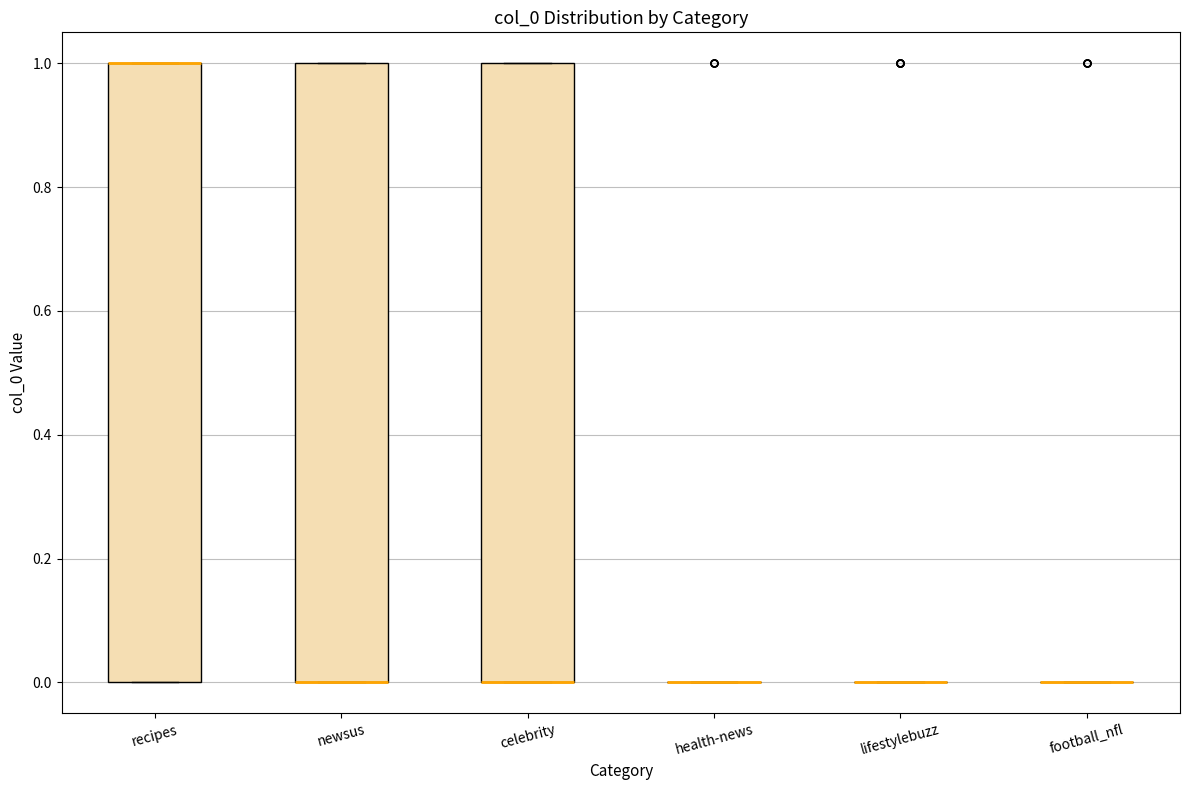

Reading left to right, transcribe this box plot: for each box, give where its median line is, the range the box spans, and where its two whiskers end, as read against the y-axis. The values are not printed on the chart, so give them approximately, as read against the axis.

recipes: median 1 (drawn on the box's upper edge), box 0 to 1, whiskers 0 to 1
newsus: median 0 (drawn on the box's lower edge), box 0 to 1, whiskers 0 to 1
celebrity: median 0 (drawn on the box's lower edge), box 0 to 1, whiskers 0 to 1
health-news: box collapsed to a line at 0, whiskers 0 to 0
lifestylebuzz: box collapsed to a line at 0, whiskers 0 to 0
football_nfl: box collapsed to a line at 0, whiskers 0 to 0